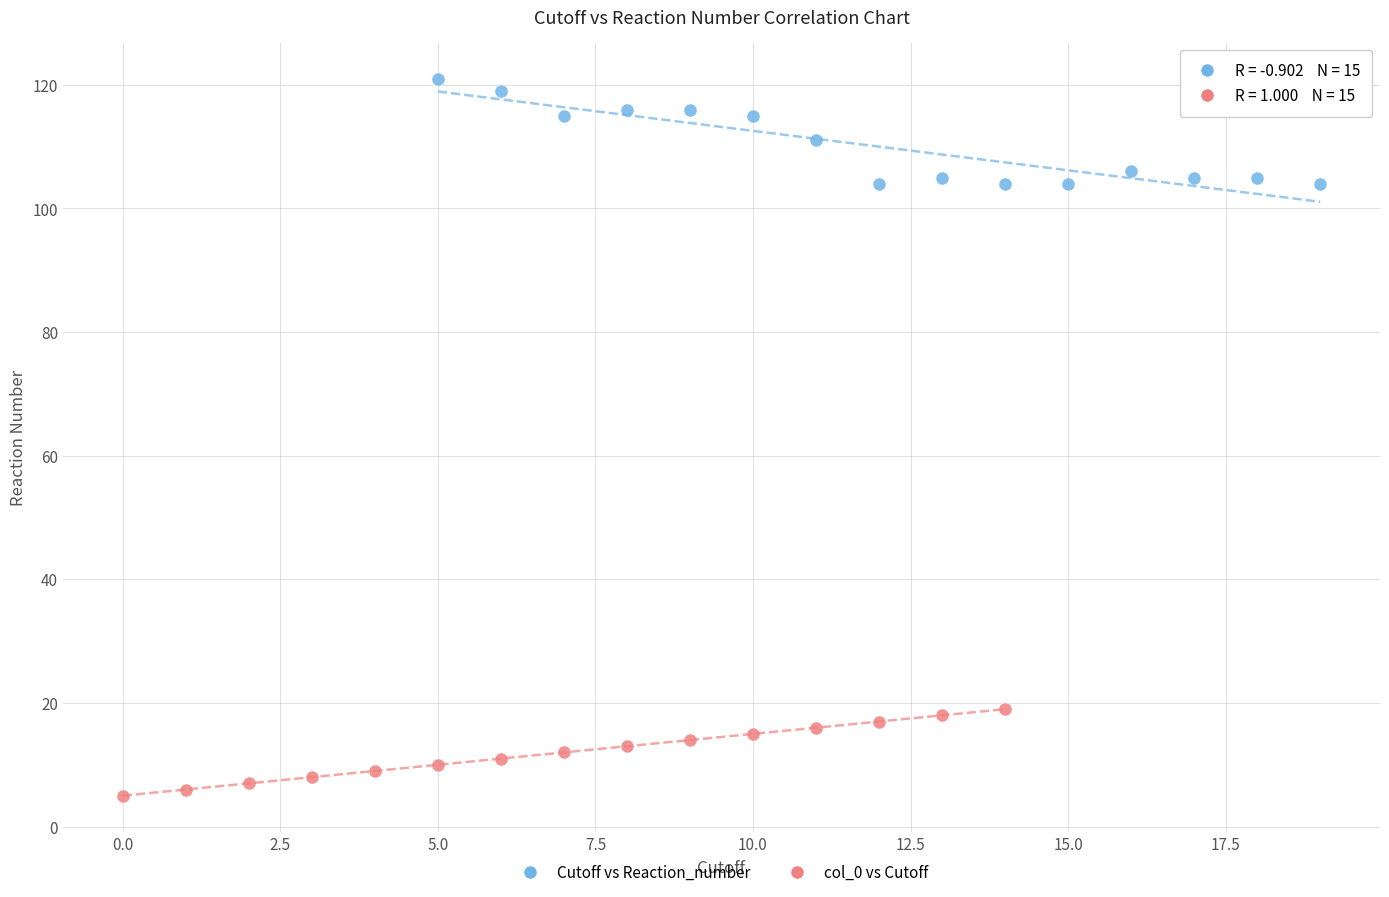

What are all the series names shown in the legend?

Cutoff vs Reaction_number, col_0 vs Cutoff